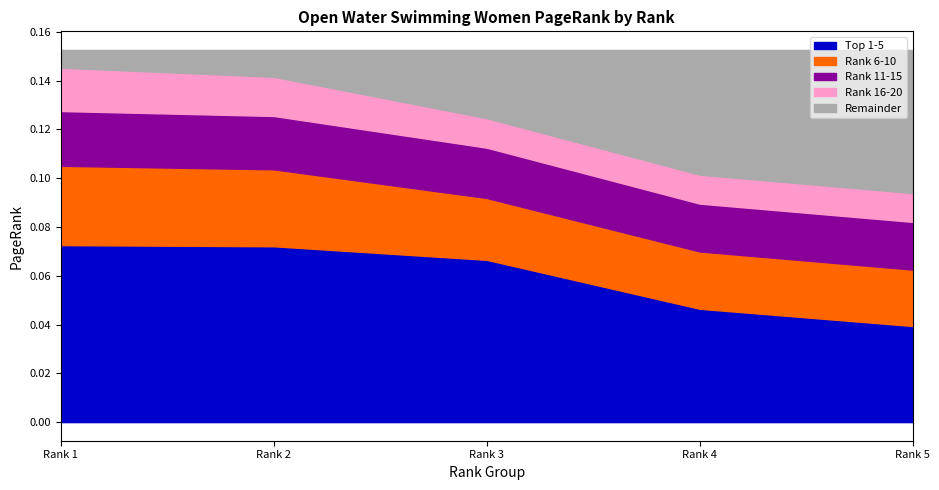

What is the difference between the highest and lowest values at Rank 2?

0.1